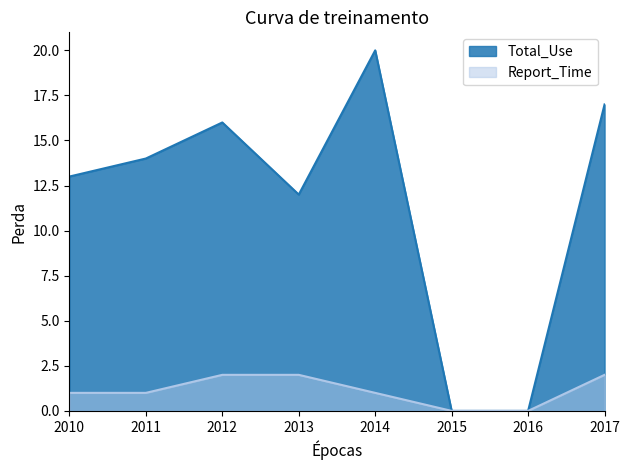

What is the maximum value for Total_Use?

20